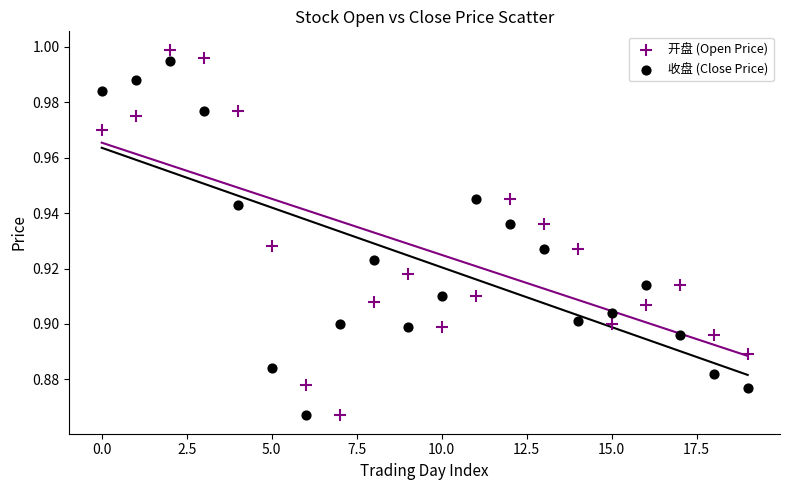

Which series has the widest spread of Y values?

开盘 (Open Price)